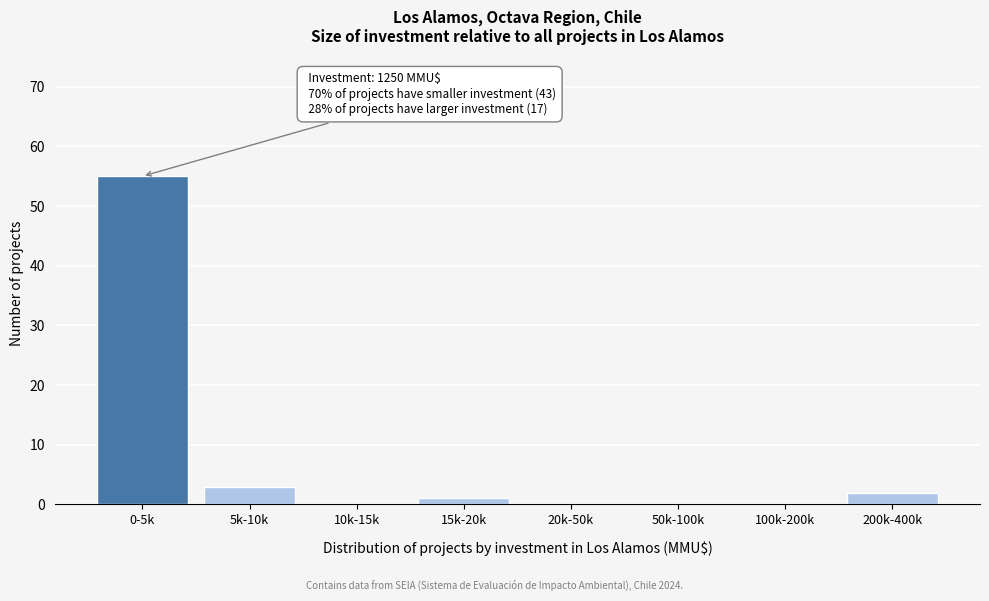

Reading left to right, list all the values displayed in this chart.

0-5k=55	5k-10k=3	10k-15k=0	15k-20k=1	20k-50k=0	50k-100k=0	100k-200k=0	200k-400k=2